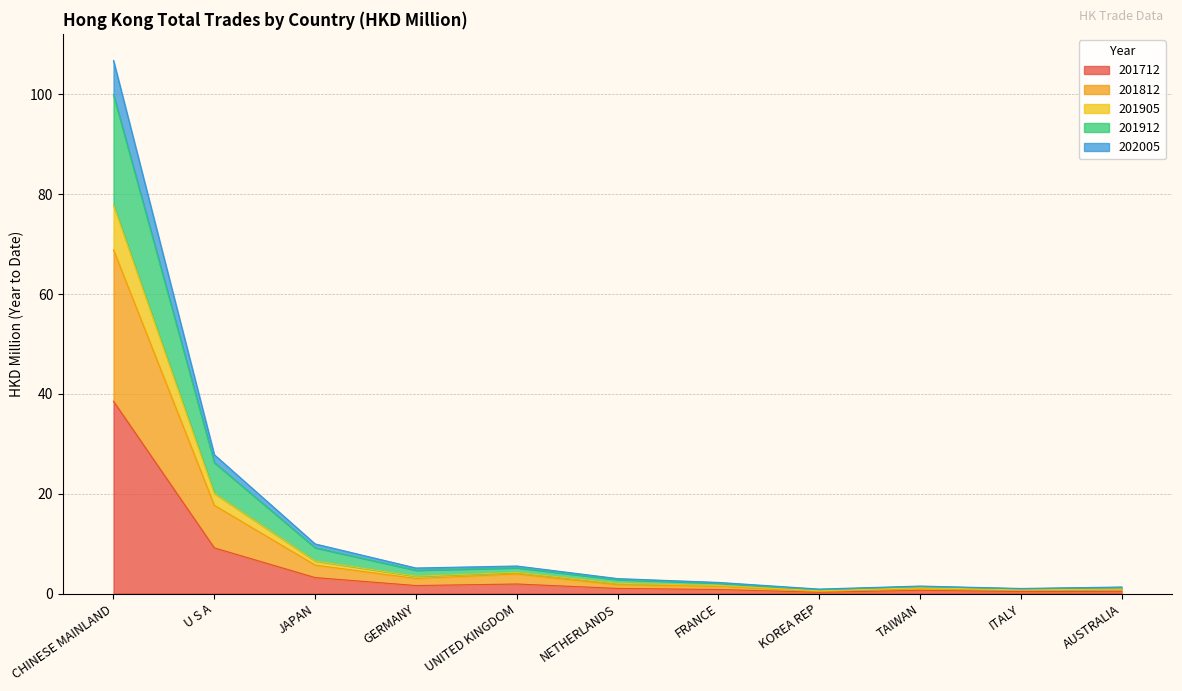

Where is 201712 nearest to the value 19?

U S A